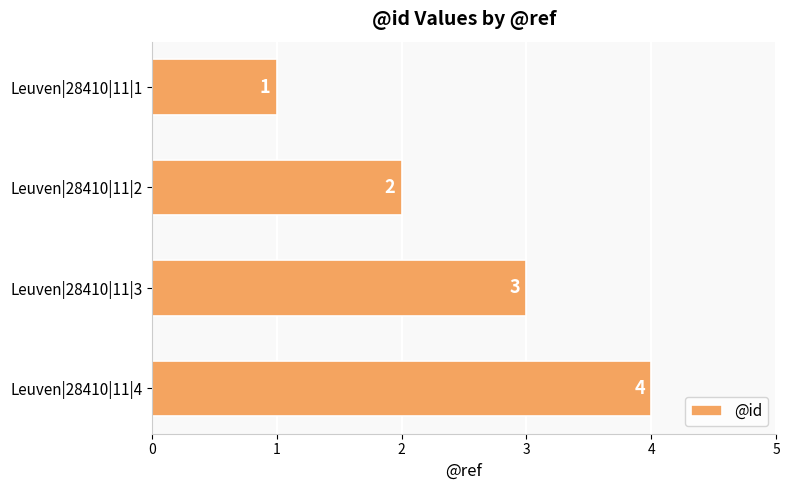

Rank the categories by value from lowest to highest.

Leuven|28410|11|1, Leuven|28410|11|2, Leuven|28410|11|3, Leuven|28410|11|4